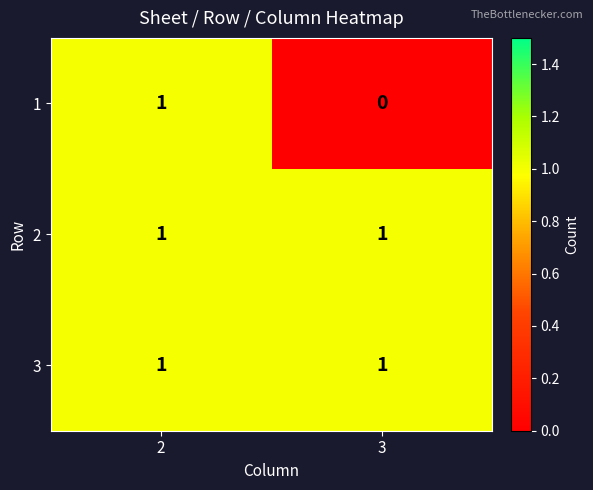

Reading left to right, list all the values displayed in this chart.

1: 1	0
2: 1	1
3: 1	1